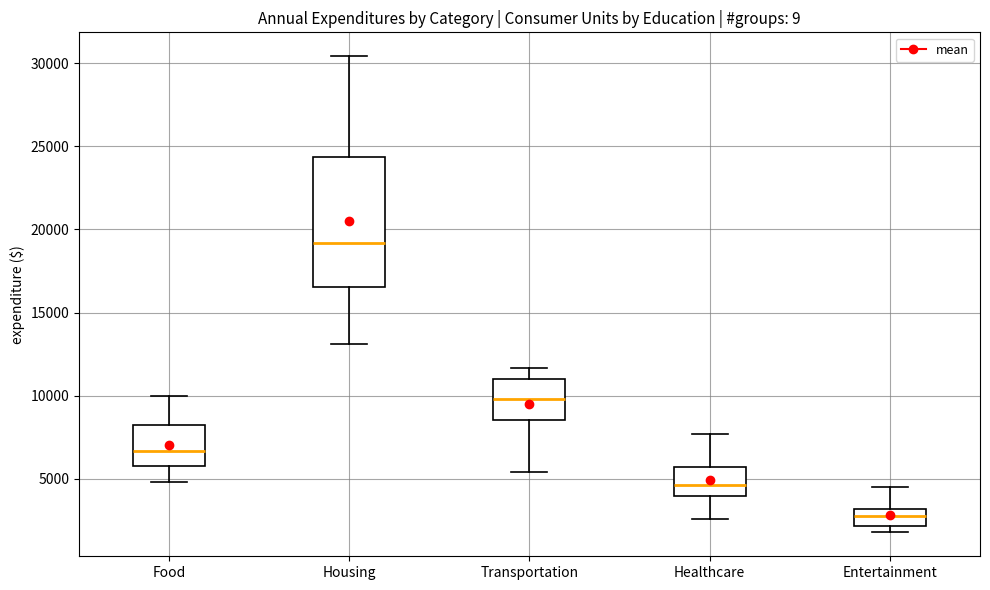

Reading left to right, transcribe this box plot: for each box, give where its median line is, the range the box spans, and where its two whiskers end, as read against the y-axis. The values are not printed on the chart, so give them approximately, as read against the axis.

Food: median 6500, box 6000 to 8000, whiskers 5000 to 10000
Housing: median 19000, box 16500 to 24500, whiskers 13000 to 30500
Transportation: median 10000, box 8500 to 11000, whiskers 5500 to 11500
Healthcare: median 4500, box 4000 to 5500, whiskers 2500 to 7500
Entertainment: median 3000 (inside the box), box 2000 to 3000, whiskers 2000 (just below the box's lower edge) to 4500